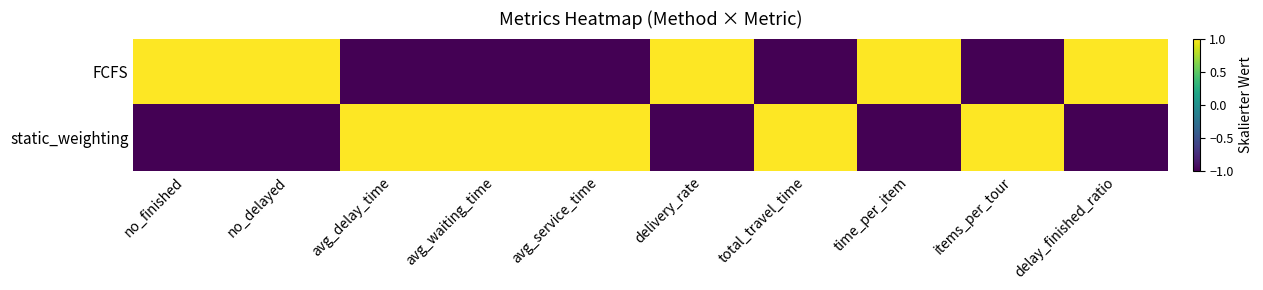

What is the smallest value displayed?

-1.0